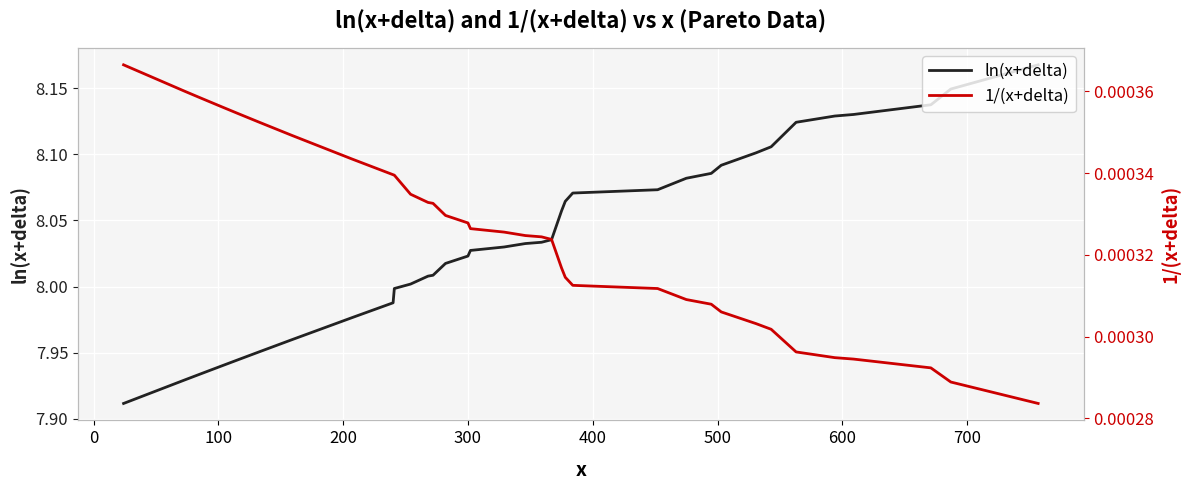

Count the number of data series in this chart.

2